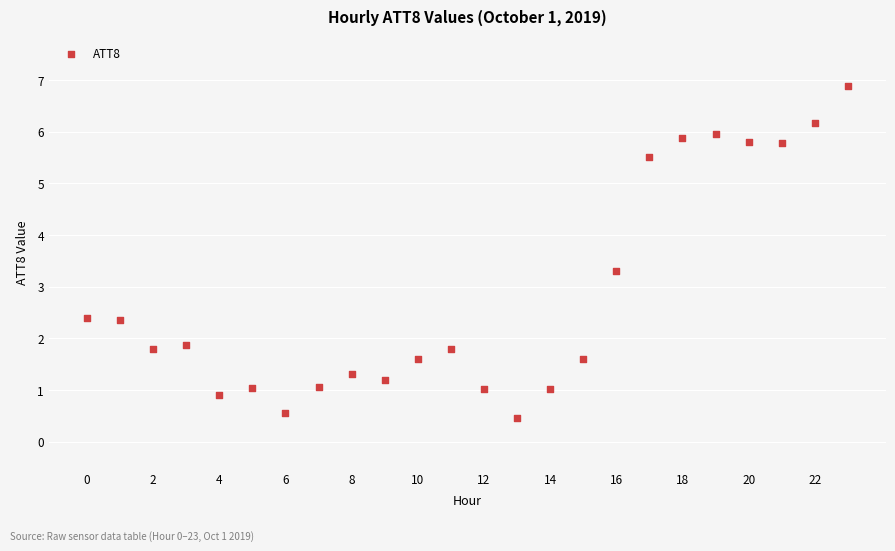

What Y value in the scatter plot is closest to 3?

3.3